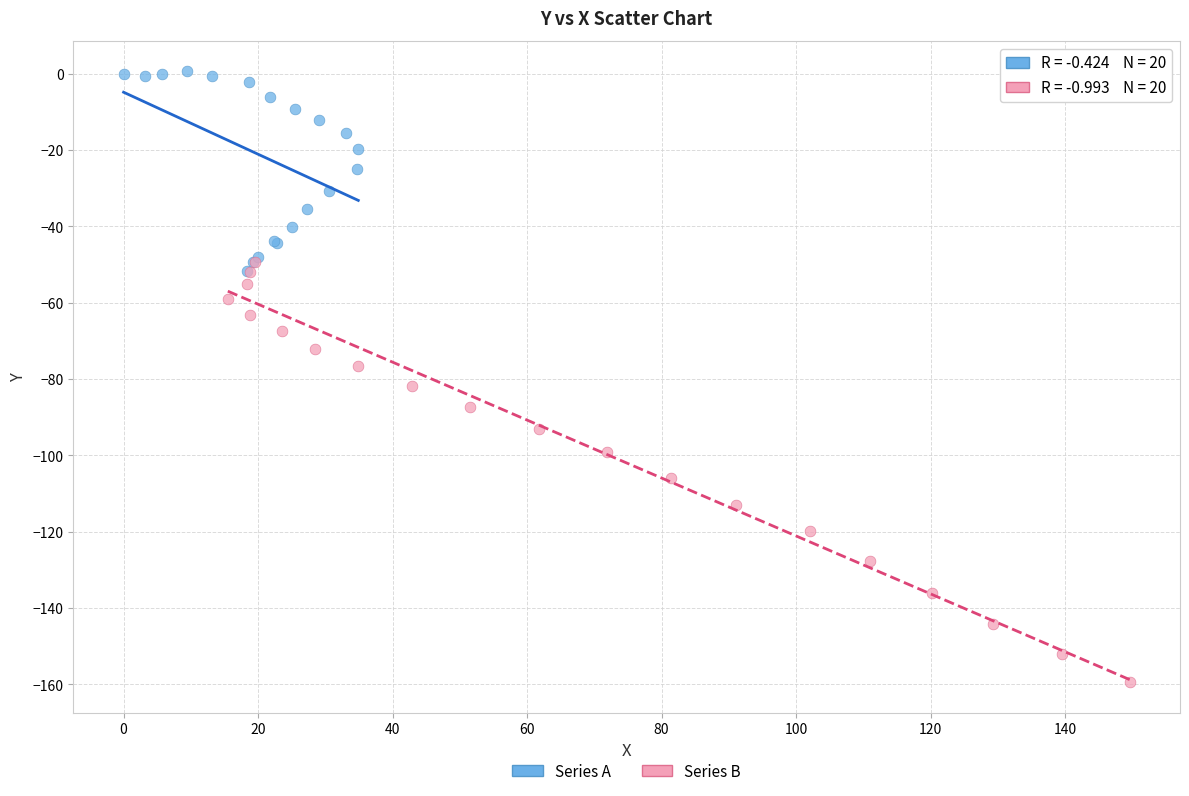

Which series contains the lowest Y value?

Series B